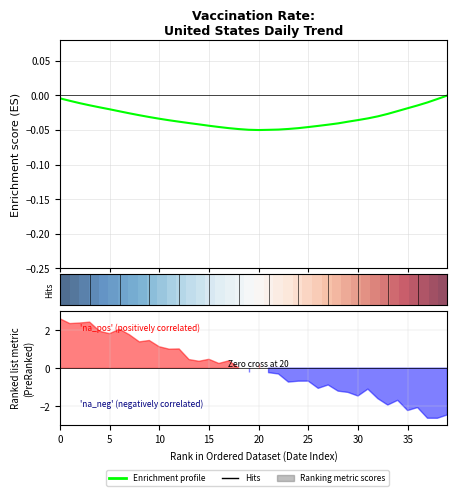

Between 22 and 17, which is larger?

17